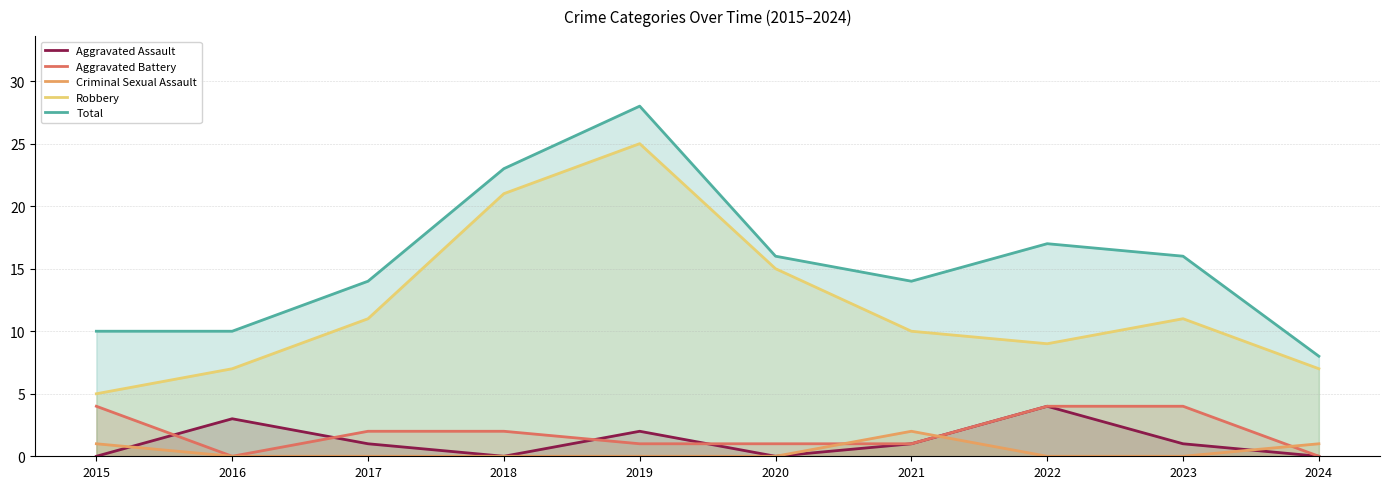

At which label is Robbery closest to 15?

2020